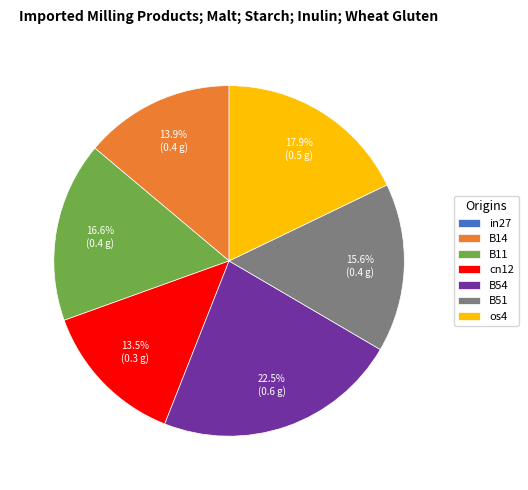

Does B11 account for over 50% of the chart?

No